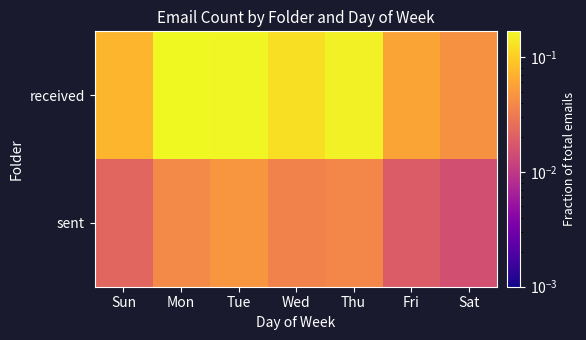

Reading right to left, transcribe all the data shown in this chart.

received: Sat=0.0	Fri=0.1	Thu=0.2	Wed=0.1	Tue=0.2	Mon=0.2	Sun=0.1
sent: Sat=0.0	Fri=0.0	Thu=0.0	Wed=0.0	Tue=0.0	Mon=0.0	Sun=0.0